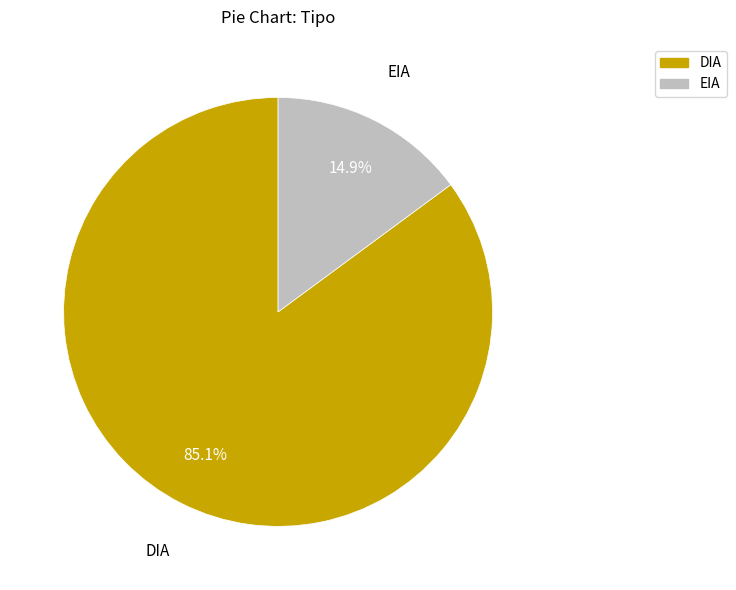

How much of the chart is everything except EIA?

85.1%